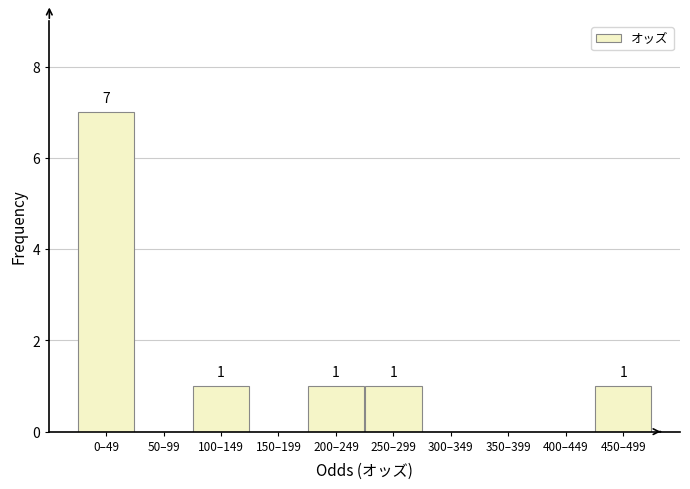

Reading left to right, transcribe all the data shown in this chart.

0–49=7	50–99=0	100–149=1	150–199=0	200–249=1	250–299=1	300–349=0	350–399=0	400–449=0	450–499=1